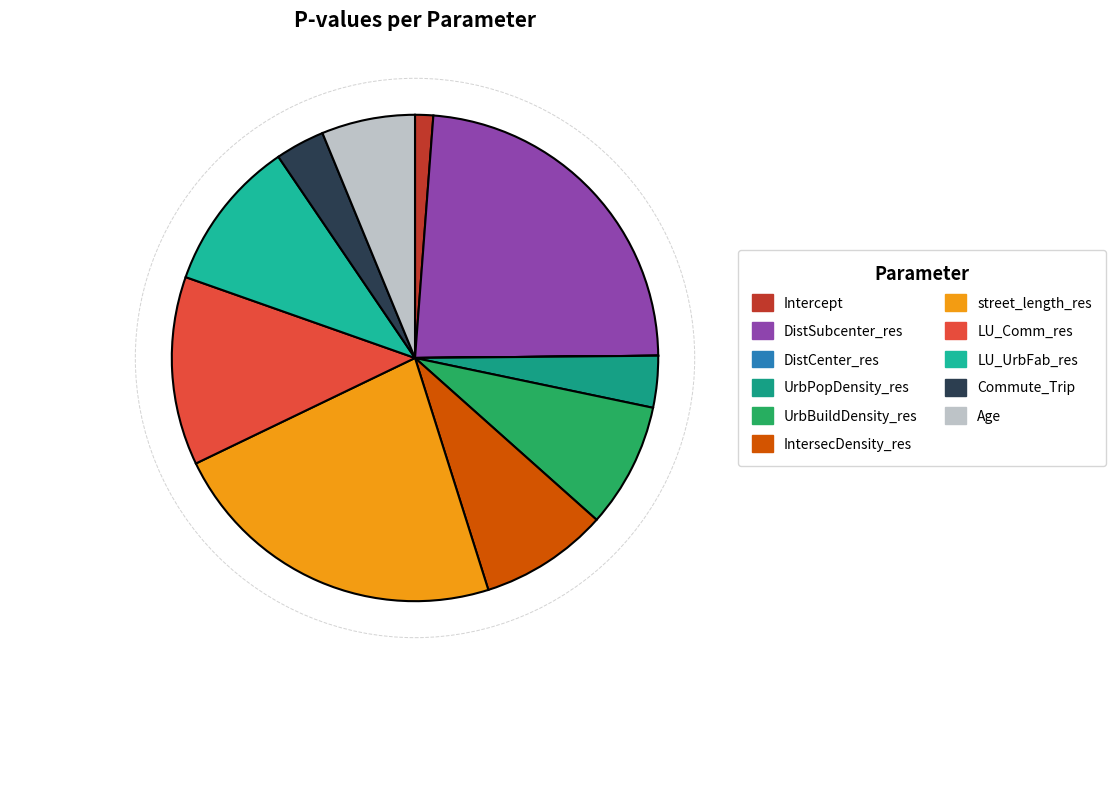

True or false: LU_Comm_res accounts for 13% of the total.

True